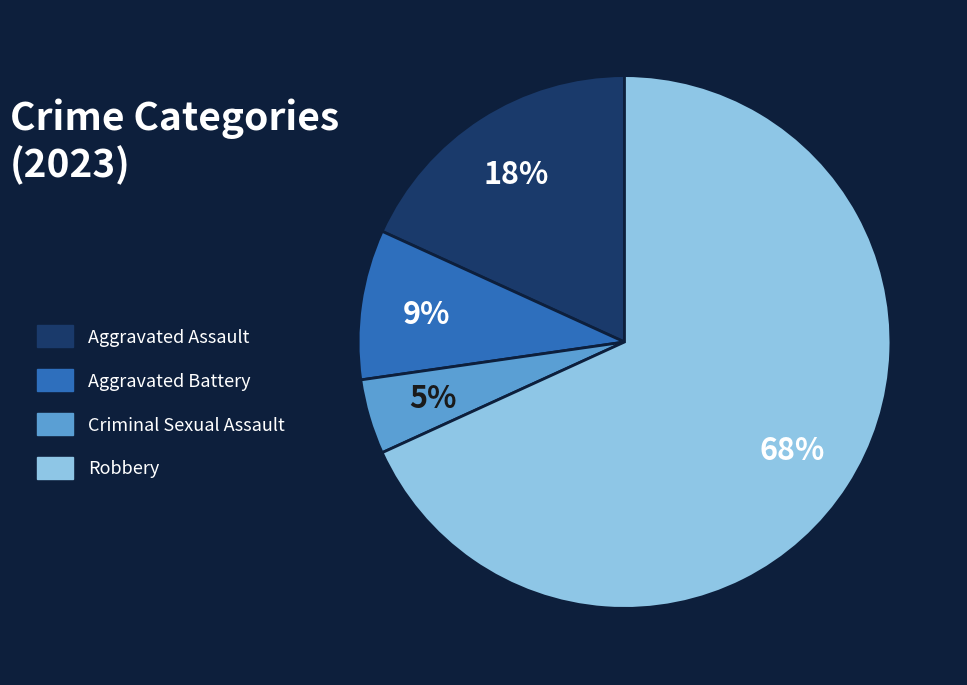

How many segments does this pie chart have?

4